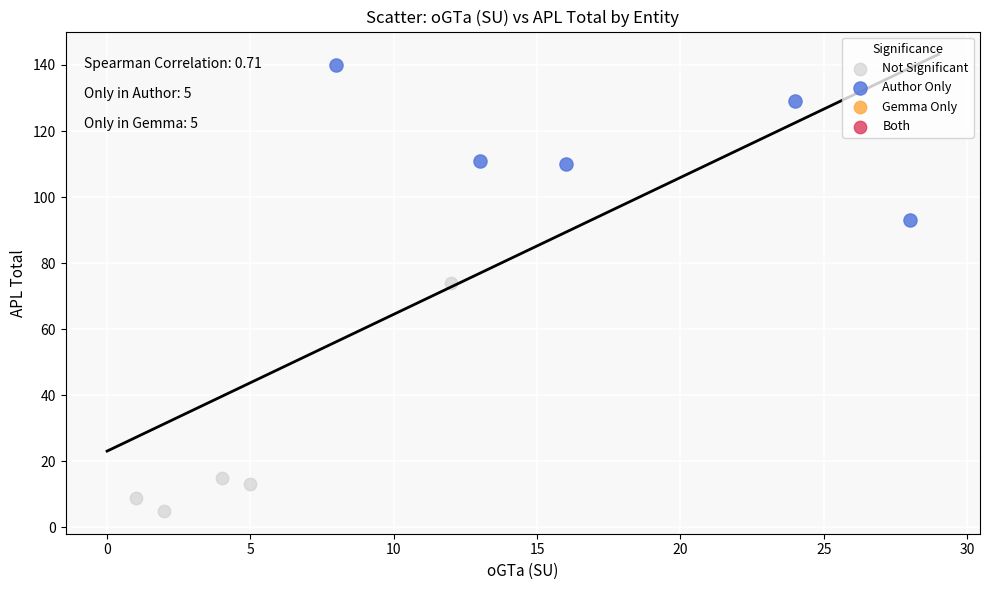

Which series has the widest spread of Y values?

Not Significant